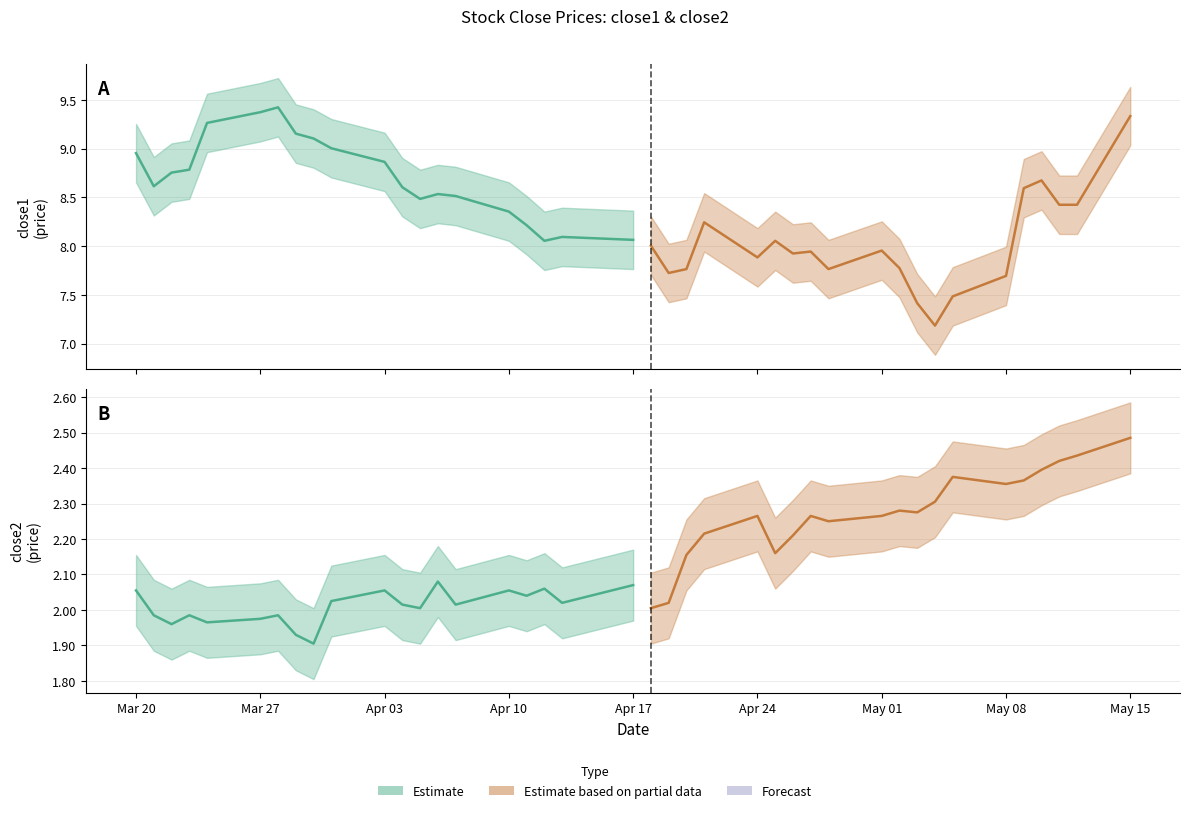

Which series changed the most between 27 and 39?

close1